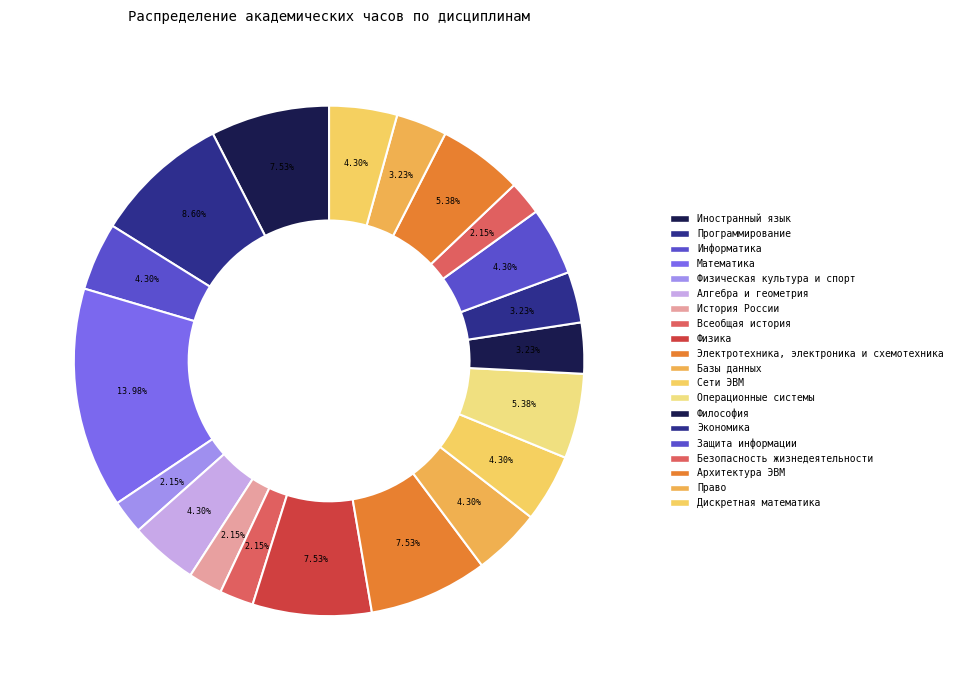

What percentage is the Право slice, to the nearest percent?

3%